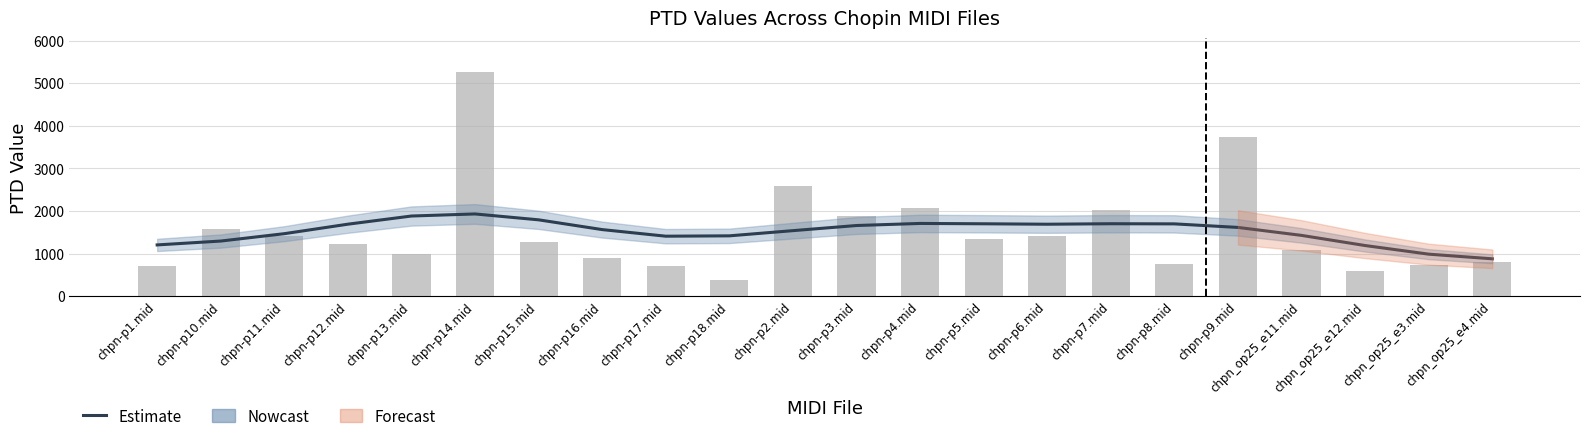

True or false: Estimate has a value of 1831.6 at chpn-p17.mid.

False